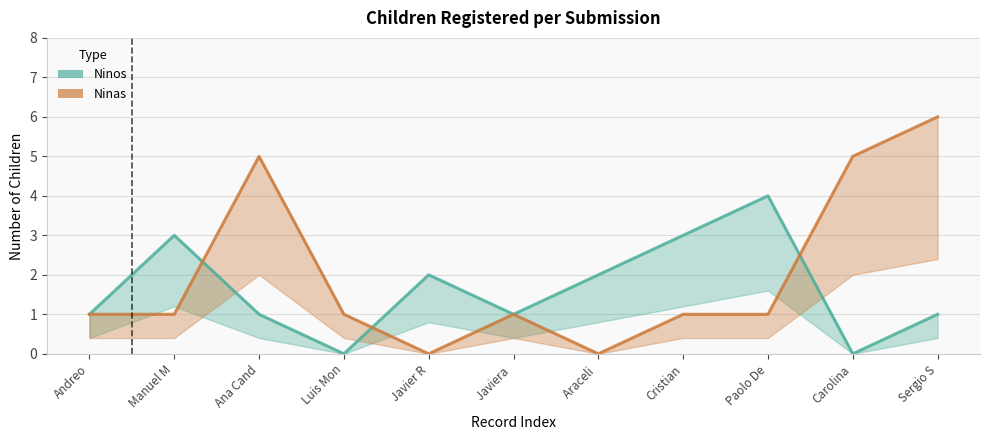

What is the spread (max minus min) of values at Javier R?

2